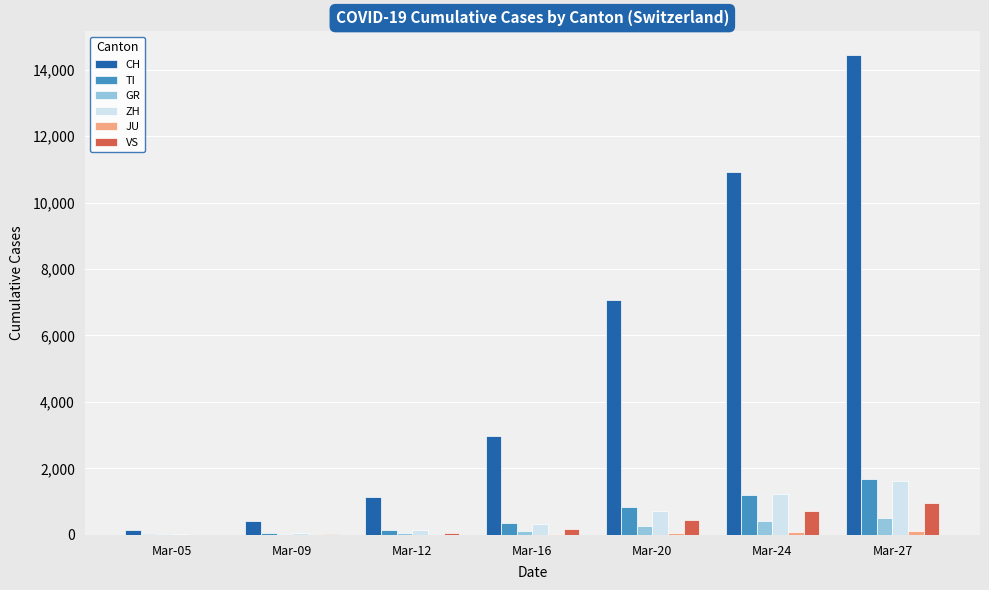

Which category has the highest value across all series?

Mar-27